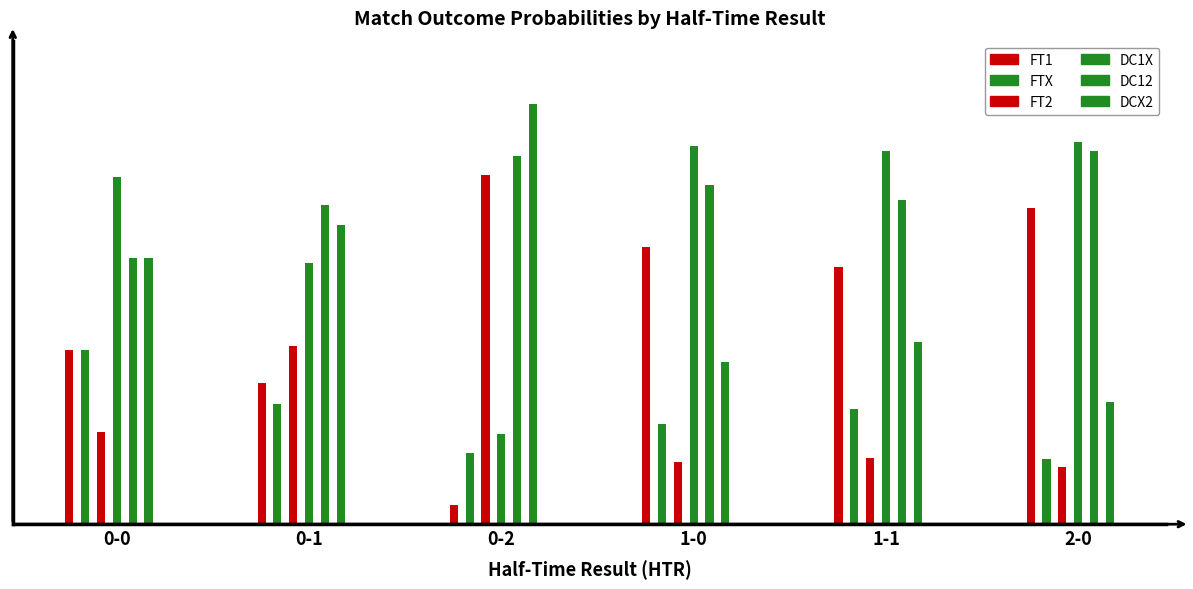

Reading left to right, what are all the values shown in this chart?

FT1: 0-0=39.5	0-1=32.0	0-2=4.3	1-0=63.2	1-1=58.5	2-0=72.0
FTX: 0-0=39.5	0-1=27.4	0-2=16.2	1-0=22.8	1-1=26.3	2-0=14.9
FT2: 0-0=20.9	0-1=40.6	0-2=79.4	1-0=14.1	1-1=15.2	2-0=13.0
DC1X: 0-0=79.1	0-1=59.4	0-2=20.5	1-0=85.9	1-1=84.8	2-0=86.9
DC12: 0-0=60.5	0-1=72.7	0-2=83.8	1-0=77.2	1-1=73.7	2-0=85.0
DCX2: 0-0=60.5	0-1=68.0	0-2=95.7	1-0=36.8	1-1=41.4	2-0=27.9